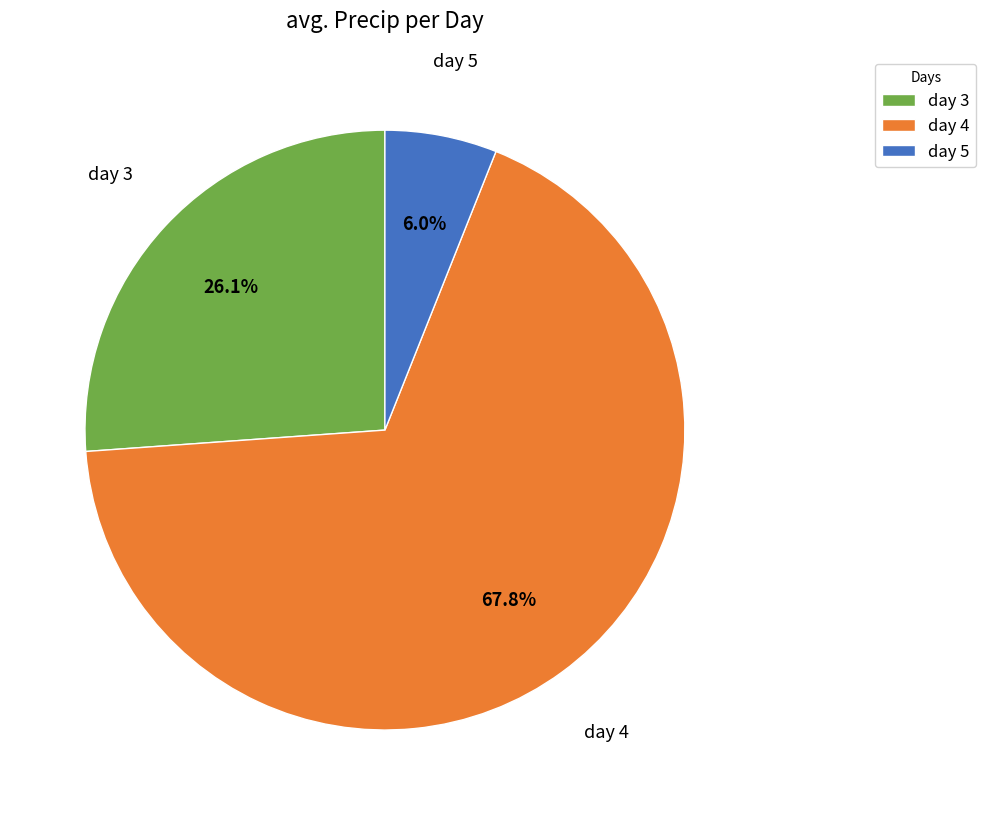

Is there a majority slice in this chart?

Yes